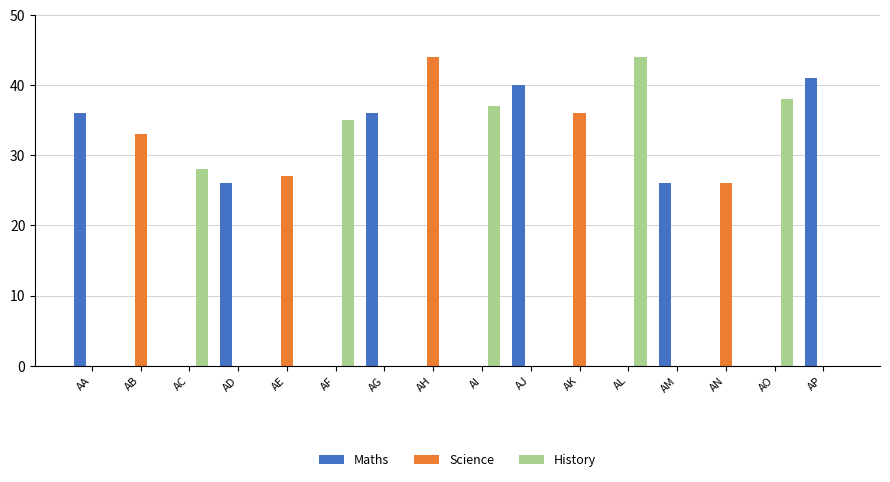

Reading right to left, transcribe all the data shown in this chart.

Maths: AP=41	AO=0	AN=0	AM=26	AL=0	AK=0	AJ=40	AI=0	AH=0	AG=36	AF=0	AE=0	AD=26	AC=0	AB=0	AA=36
Science: AP=0	AO=0	AN=26	AM=0	AL=0	AK=36	AJ=0	AI=0	AH=44	AG=0	AF=0	AE=27	AD=0	AC=0	AB=33	AA=0
History: AP=0	AO=38	AN=0	AM=0	AL=44	AK=0	AJ=0	AI=37	AH=0	AG=0	AF=35	AE=0	AD=0	AC=28	AB=0	AA=0